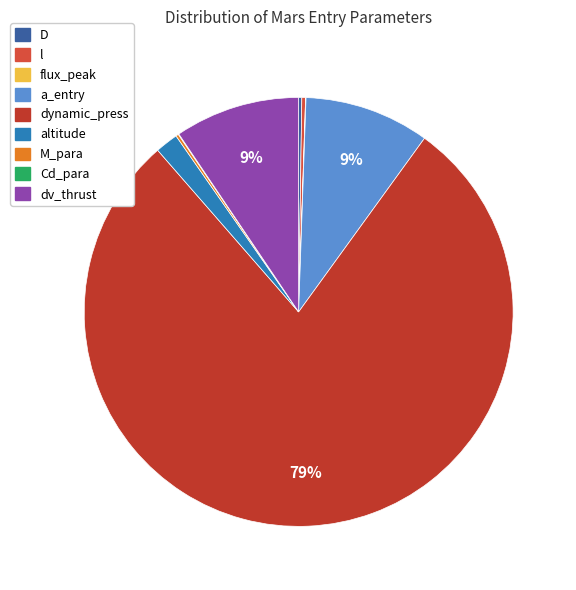

What is the total percentage of Cd_para and D?

0.3%